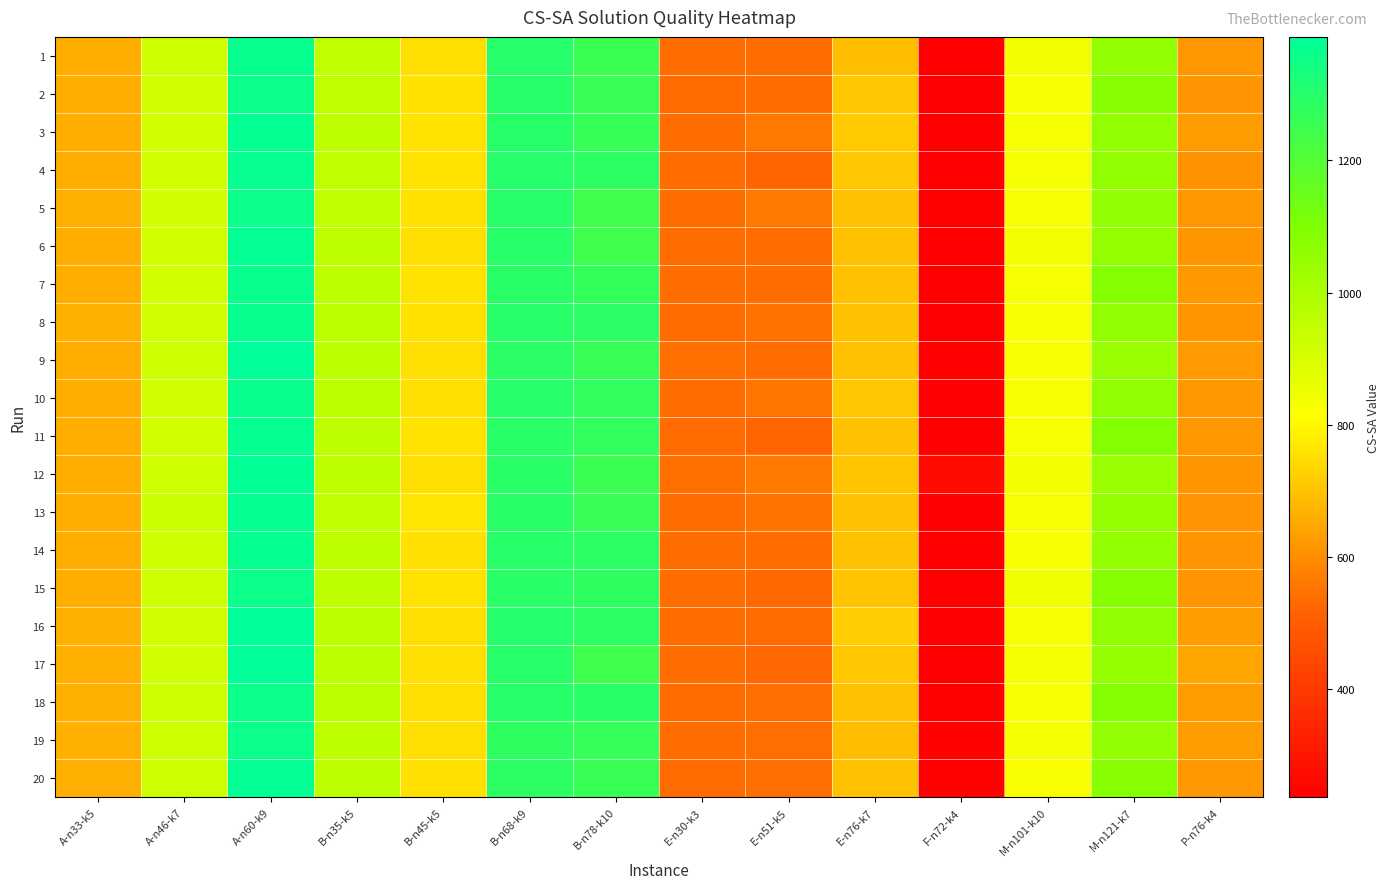

At which category is the sum across all series the highest?

A-n60-k9